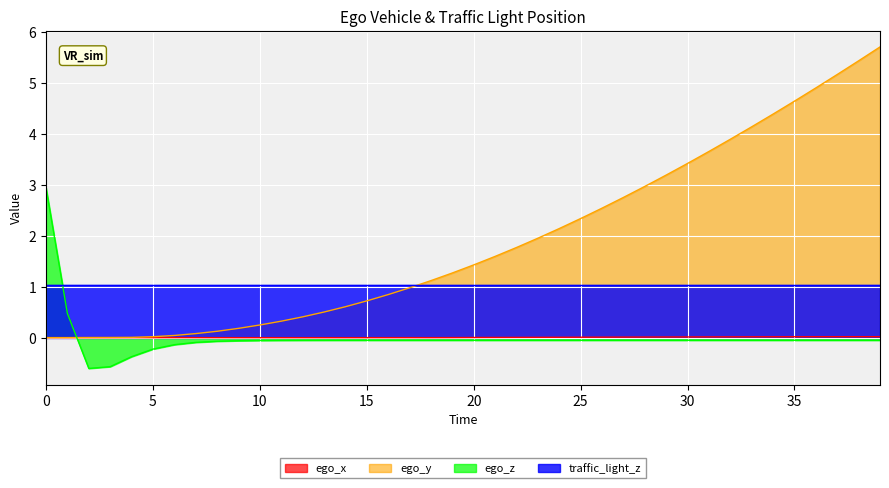

How many data points in ego_y are above 1?

22